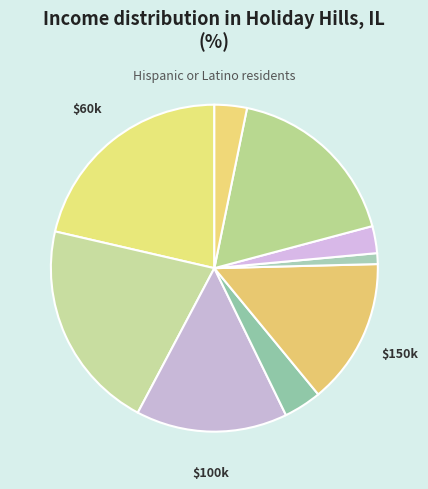

How many segments does this pie chart have?

9